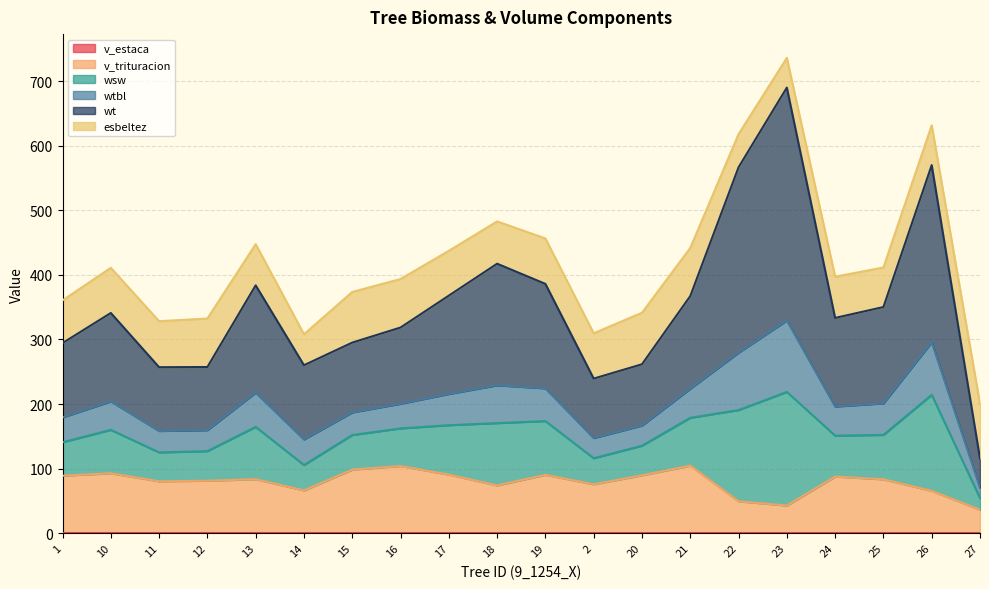

What is the total value across all series at 15?

373.5